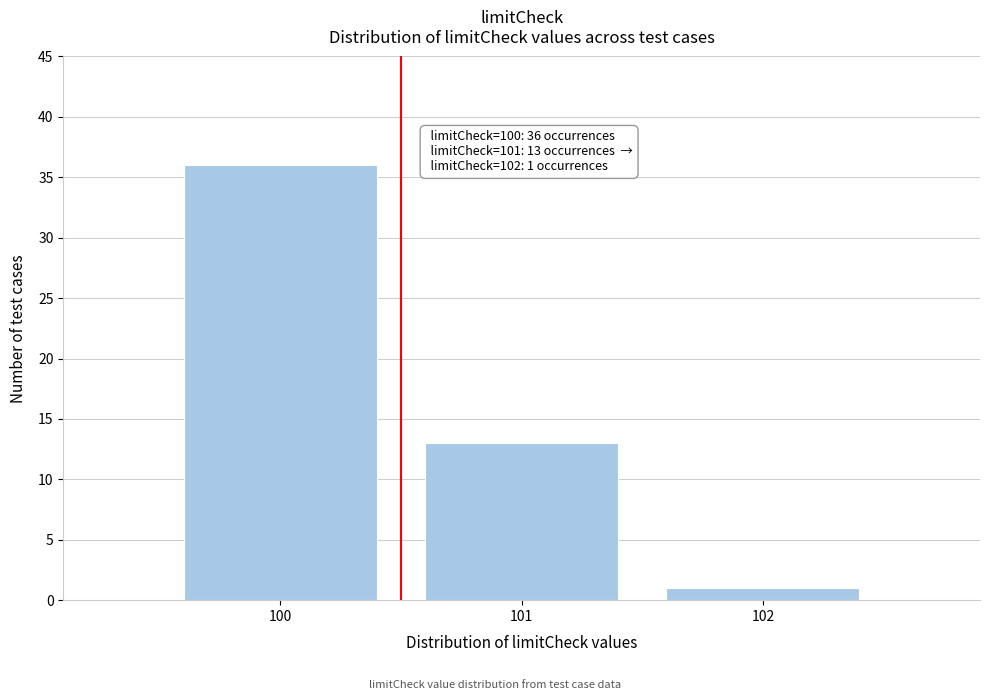

Reading left to right, transcribe all the data shown in this chart.

36	13	1